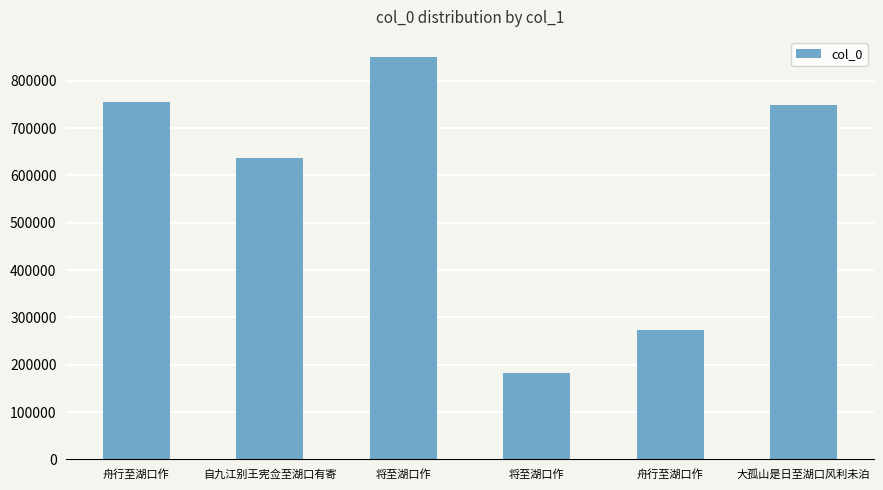

Which label corresponds to the smallest value in the chart?

将至湖口作